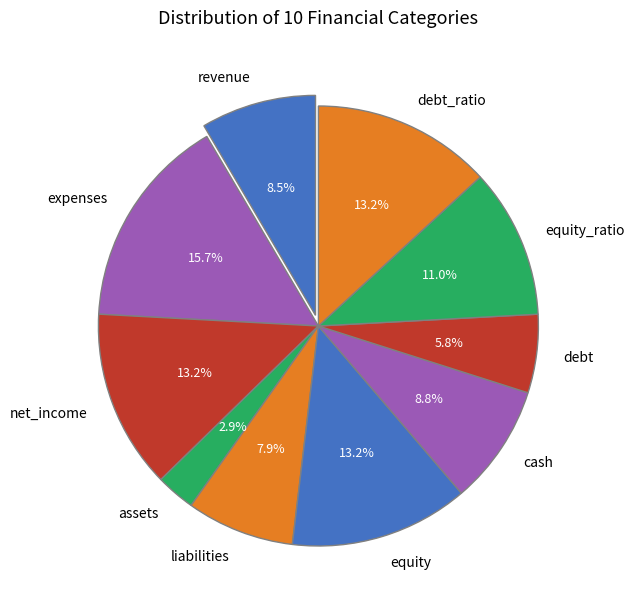

To the nearest percent, what is the difference between the largest and smallest slice percentages?

13%